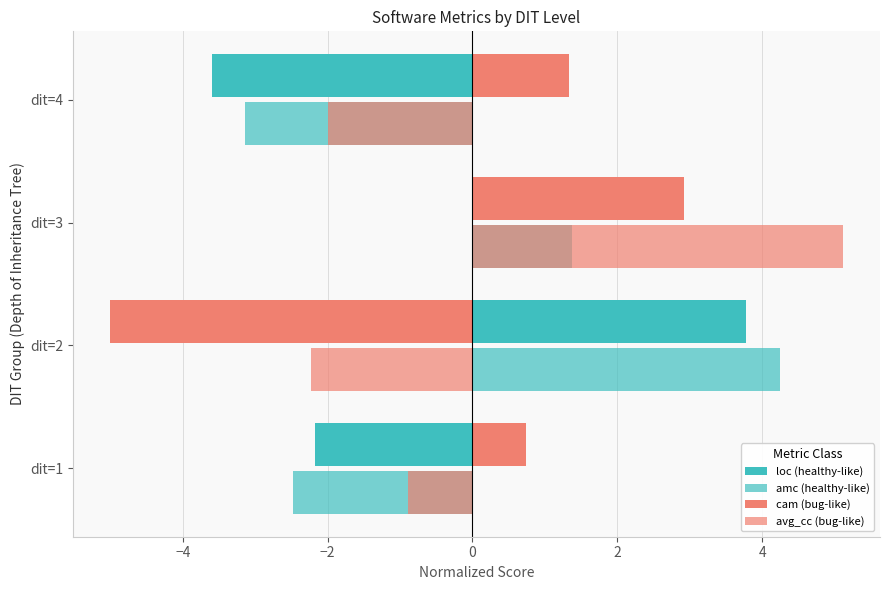

How many values in avg_cc (bug-like) are above zero?

1